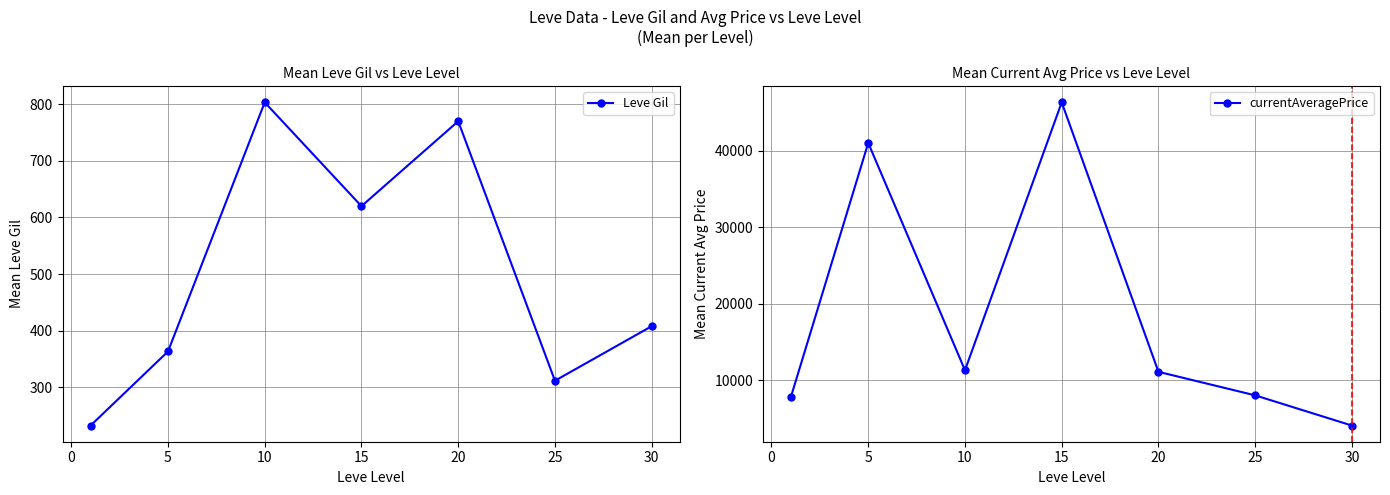

True or false: currentAveragePrice has a value of 5139.8 at −5.

False